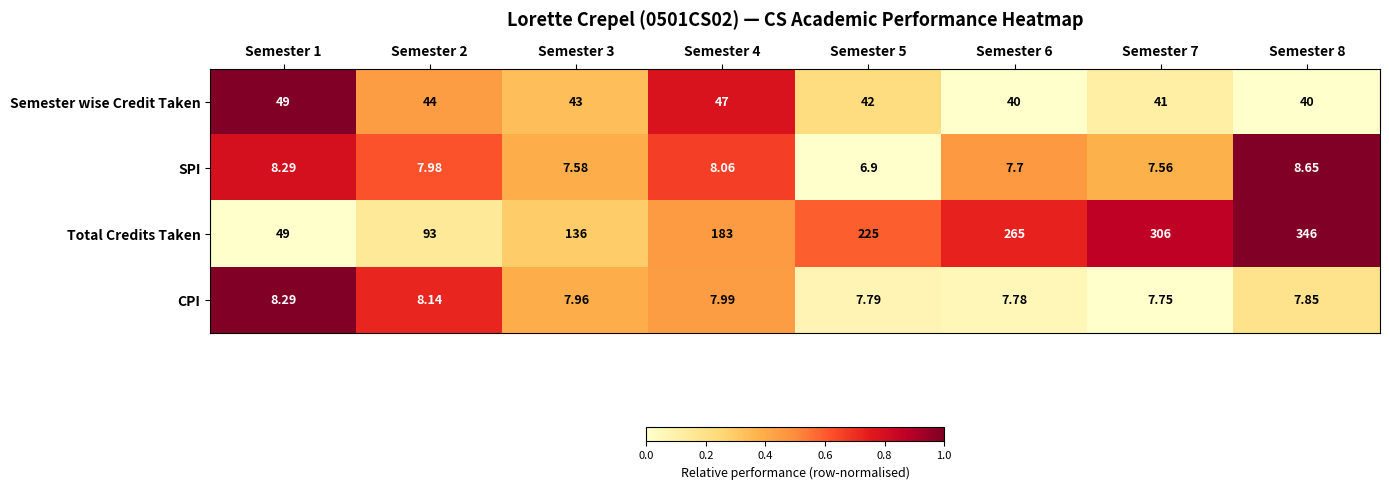

Is the value of Total Credits Taken at Semester 7 greater than the value of CPI at Semester 8?

Yes